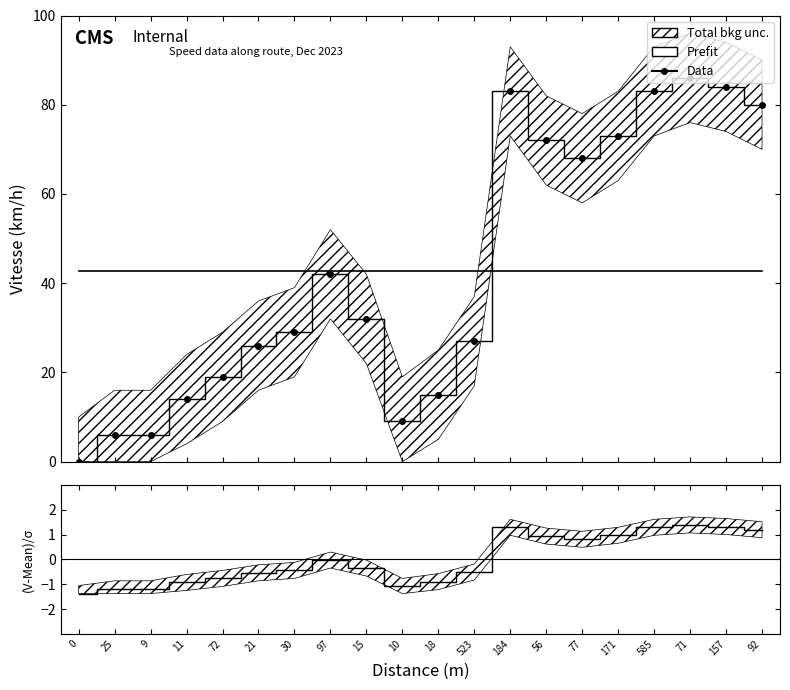

Is it true that (V-Mean)/σ equals 0.8 at 77?

True